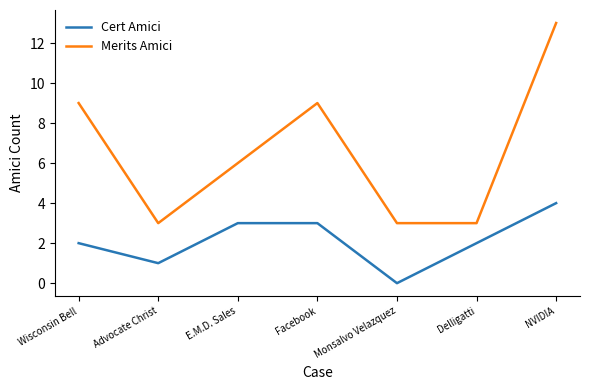

Which series changed the most between Delligatti and NVIDIA?

Merits Amici